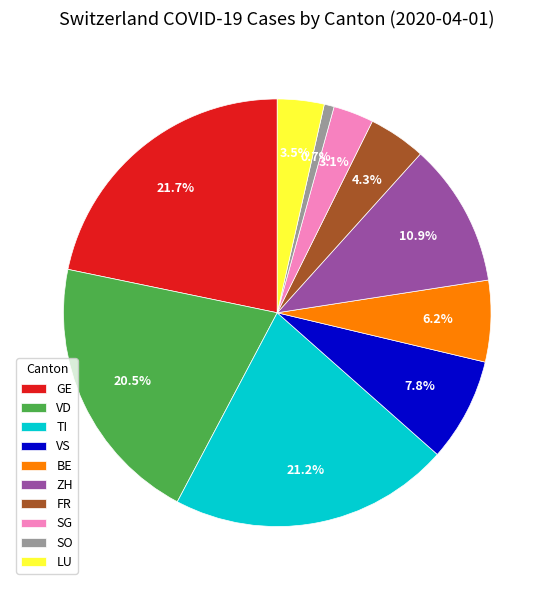

What is the smallest slice in the pie chart?

SO